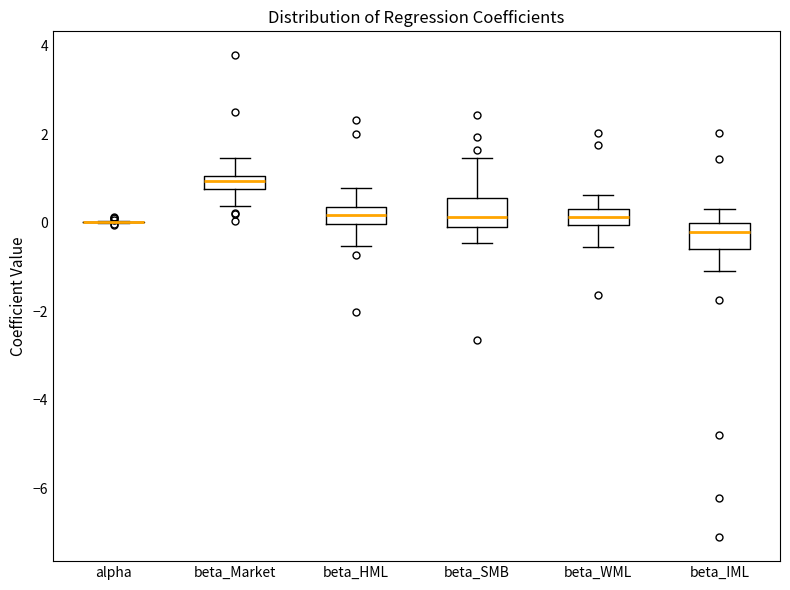

Where is the upper edge of the box for beta_Market on the y-axis? The values are not printed on the chart, so give them approximately, as read against the axis.

1.0